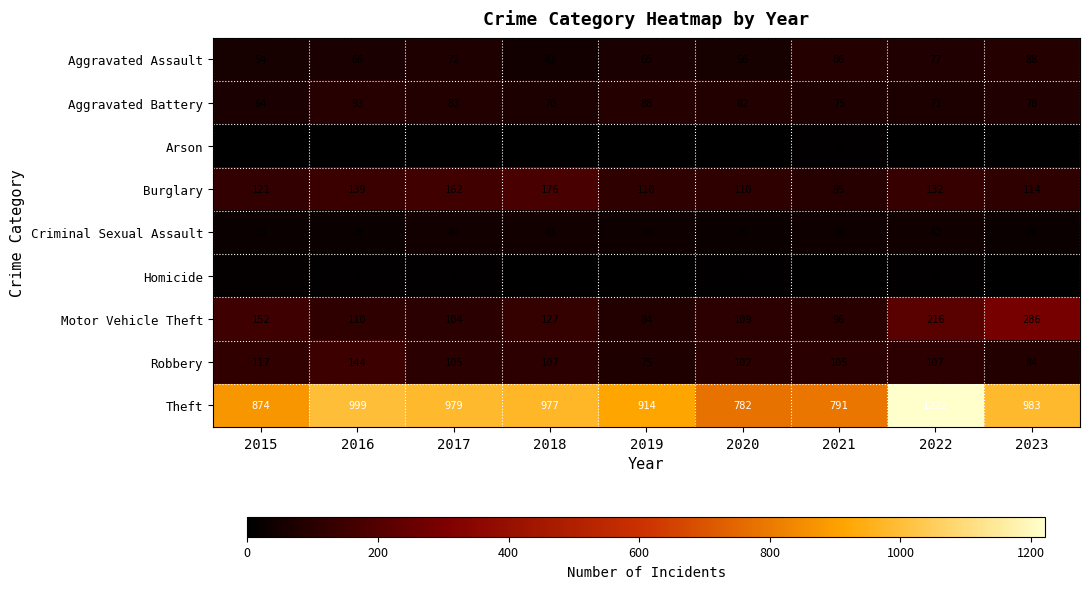

The value of Homicide at 2015 is 18. True or false?

False